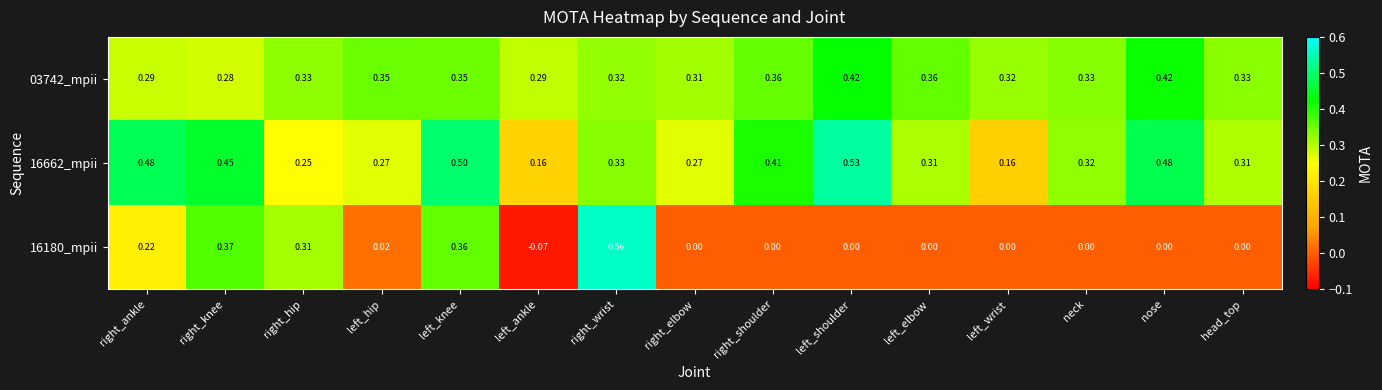

Is the value of 16662_mpii at right_hip greater than the value of 16180_mpii at head_top?

Yes